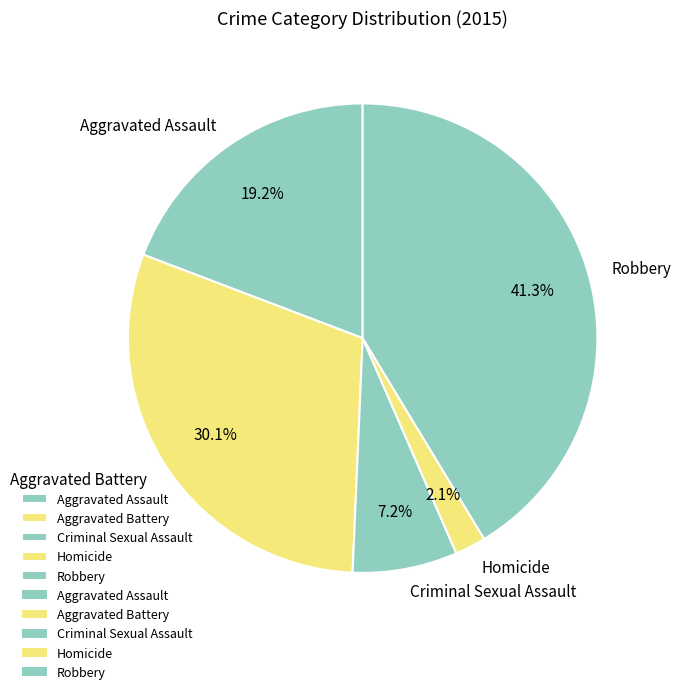

Which has a higher value, Robbery or Criminal Sexual Assault?

Robbery